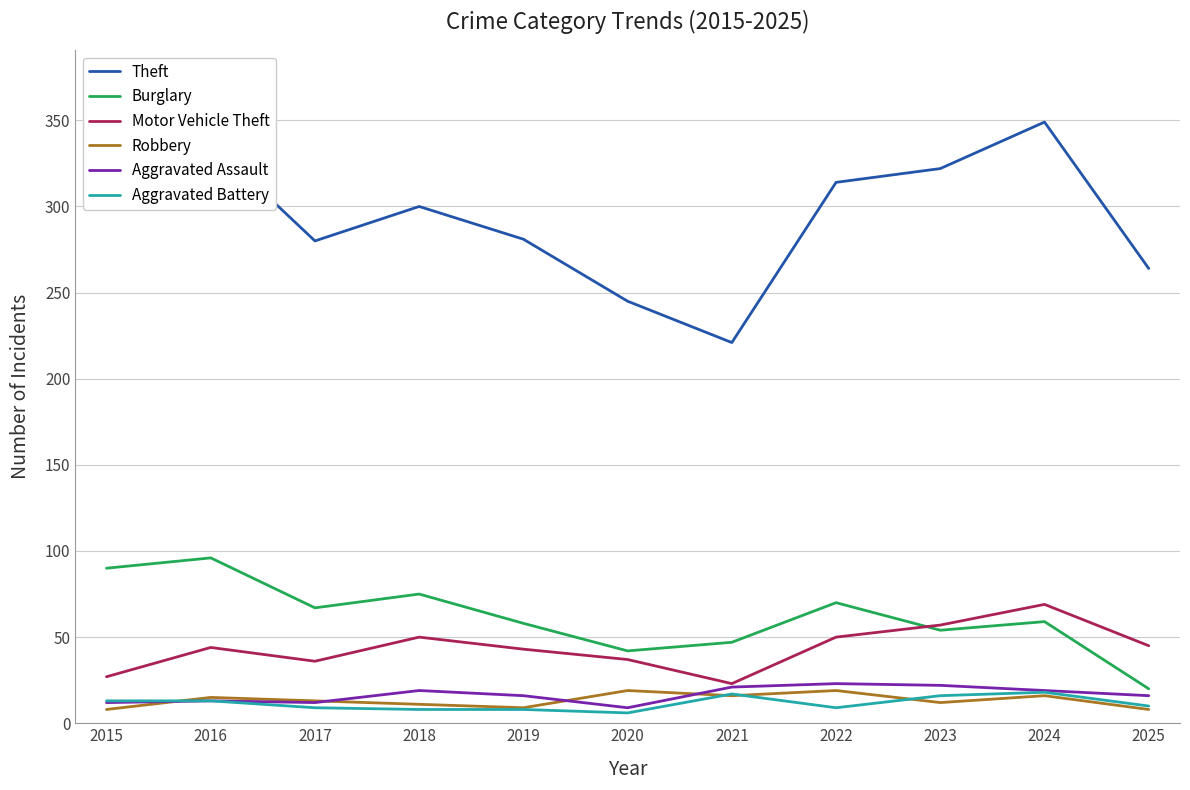

What is the difference between the maximum and minimum values in the Burglary series?

76